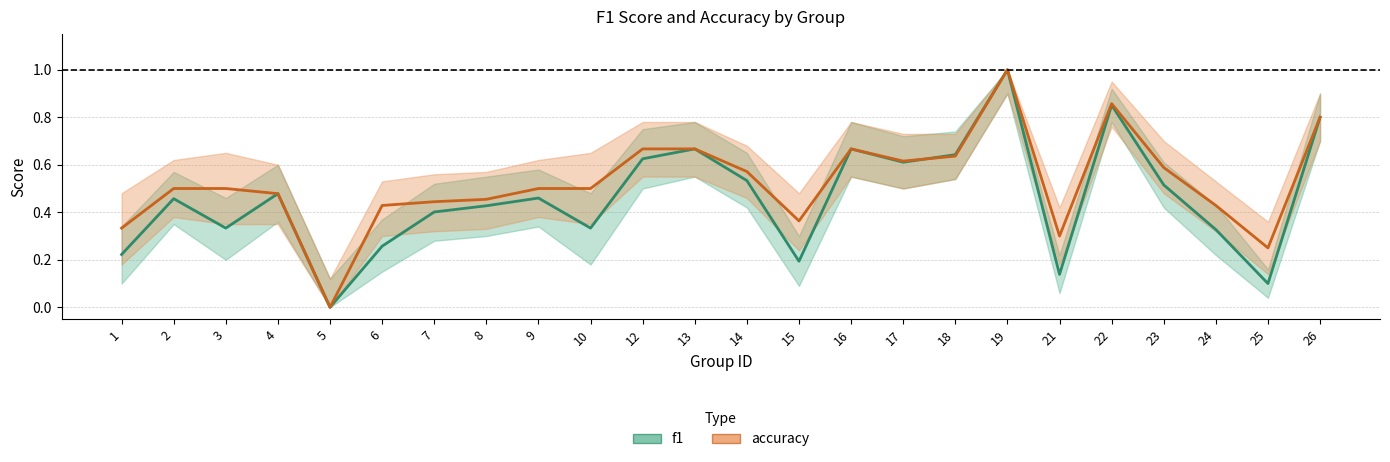

Is it true that f1 equals 0.4 at 12?

False